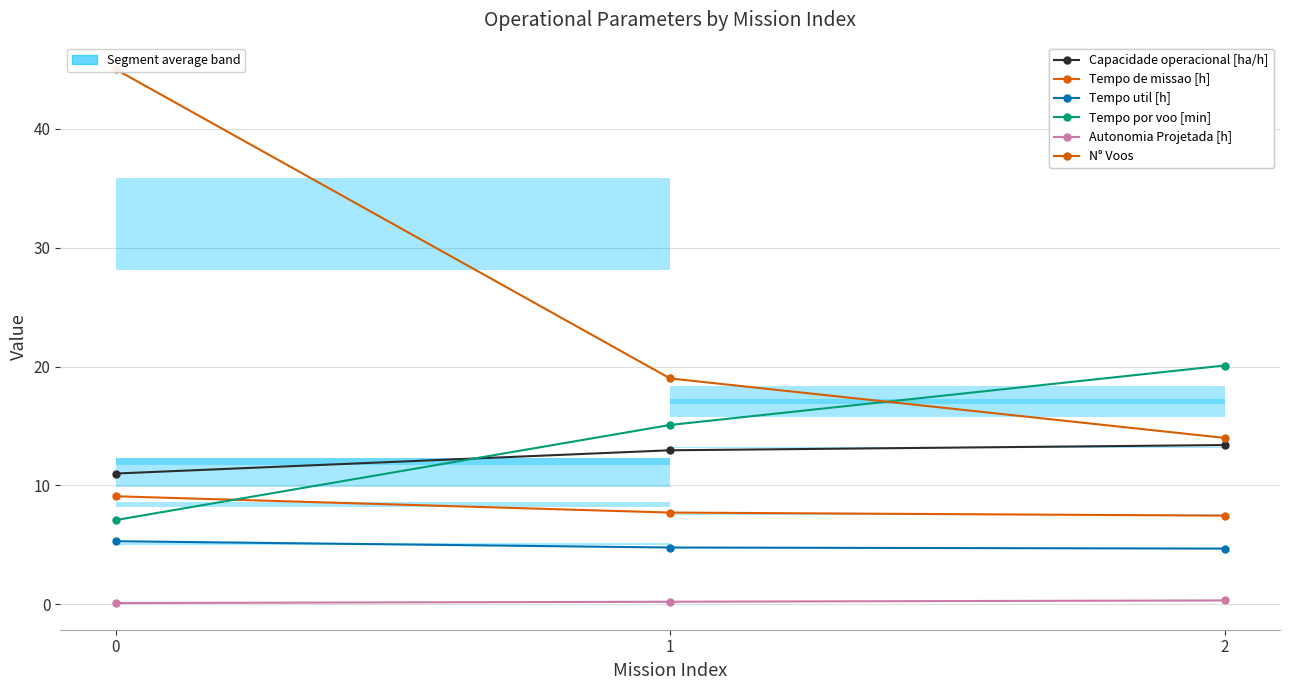

How many values in the N° Voos series are below 19?

1